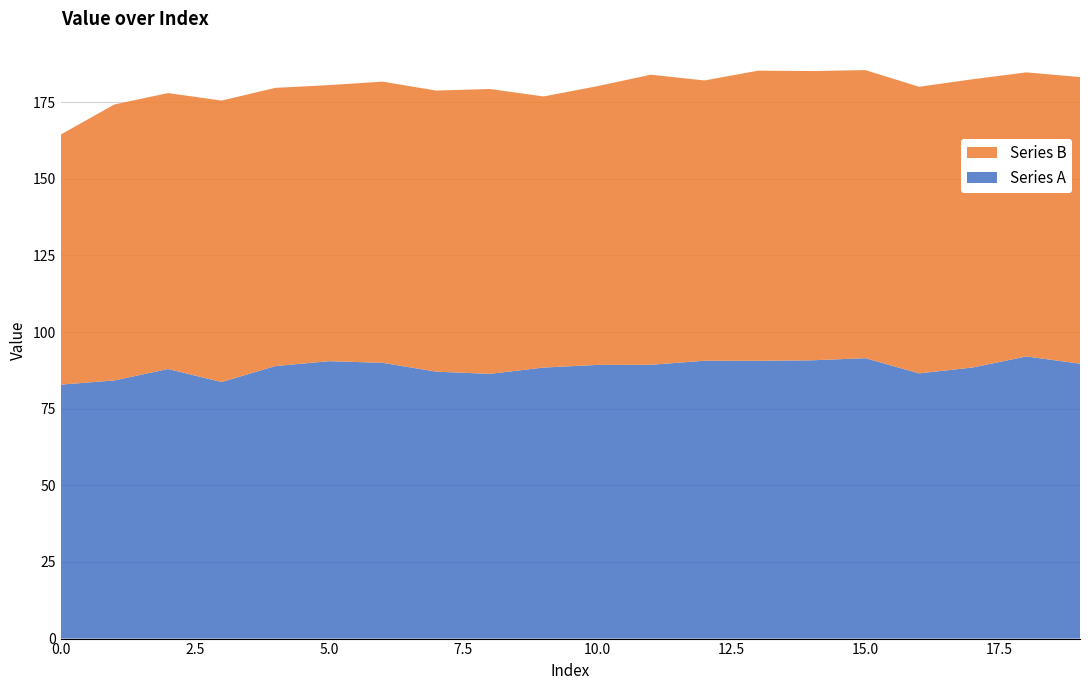

Reading right to left, list all the values displayed in this chart.

Series A: 19=89.7	18=92.0	17=88.4	16=86.5	15=91.5	14=90.8	13=90.6	12=90.6	11=89.3	10=89.3	9=88.4	8=86.4	7=87.1	6=90.0	5=90.5	4=88.9	3=83.7	2=87.9	1=84.2	0=82.8
Series B: 19=93.5	18=92.7	17=94.0	16=93.5	15=94.0	14=94.4	13=94.7	12=91.4	11=94.6	10=90.9	9=88.4	8=92.9	7=91.7	6=91.7	5=90.1	4=90.8	3=91.8	2=90.0	1=90.0	0=81.6